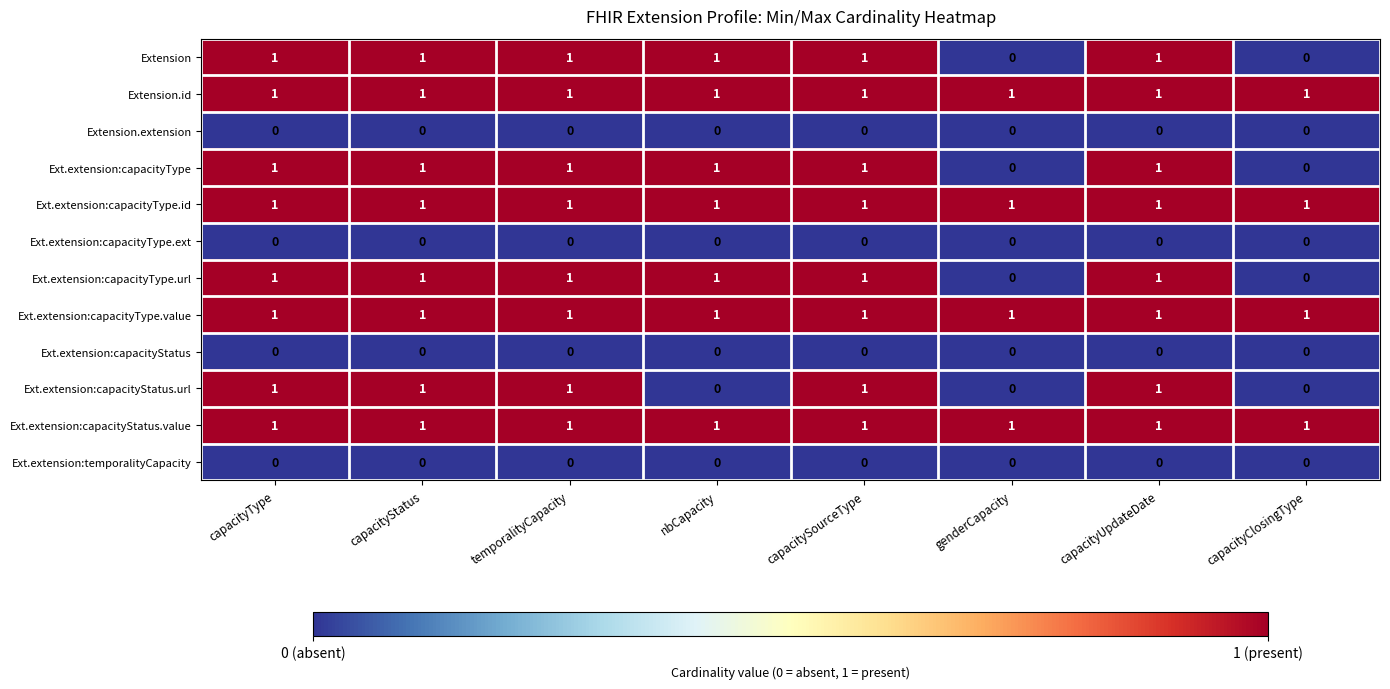

What is the difference between the highest and lowest values at genderCapacity?

1